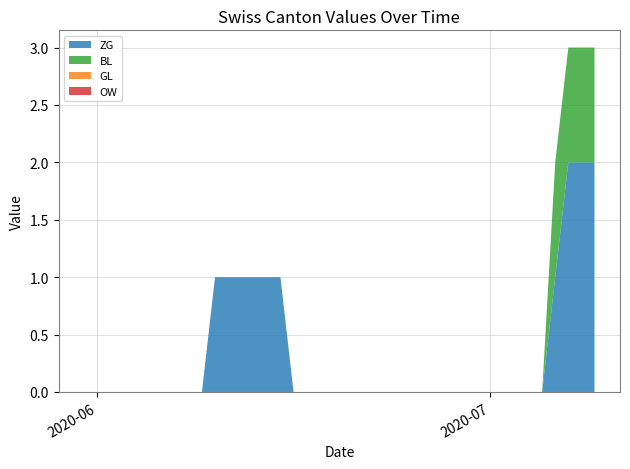

Reading left to right, what are all the values shown in this chart?

ZG: 0	0	0	0	0	0	0	0	0	0	1	1	1	1	1	1	0	0	0	0	0	0	0	0	0	0	0	0	0	0	0	0	0	0	0	0	1	2	2	2
BL: 0	0	0	0	0	0	0	0	0	0	0	0	0	0	0	0	0	0	0	0	0	0	0	0	0	0	0	0	0	0	0	0	0	0	0	0	1	1	1	1
GL: 0	0	0	0	0	0	0	0	0	0	0	0	0	0	0	0	0	0	0	0	0	0	0	0	0	0	0	0	0	0	0	0	0	0	0	0	0	0	0	0
OW: 0	0	0	0	0	0	0	0	0	0	0	0	0	0	0	0	0	0	0	0	0	0	0	0	0	0	0	0	0	0	0	0	0	0	0	0	0	0	0	0